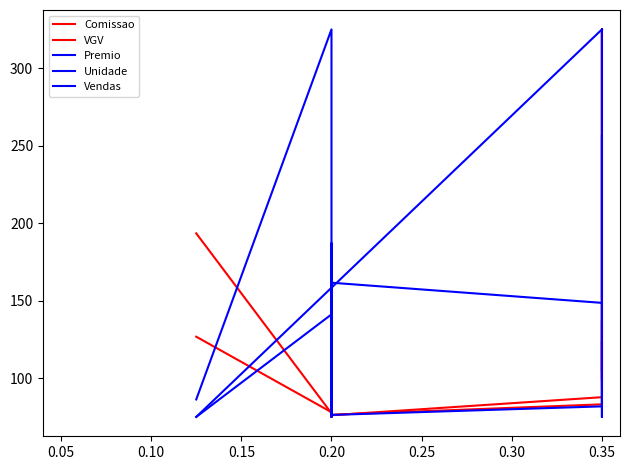

At 0.20, list the series in order from largest to smallest.

Unidade, Vendas, Premio, VGV, Comissao